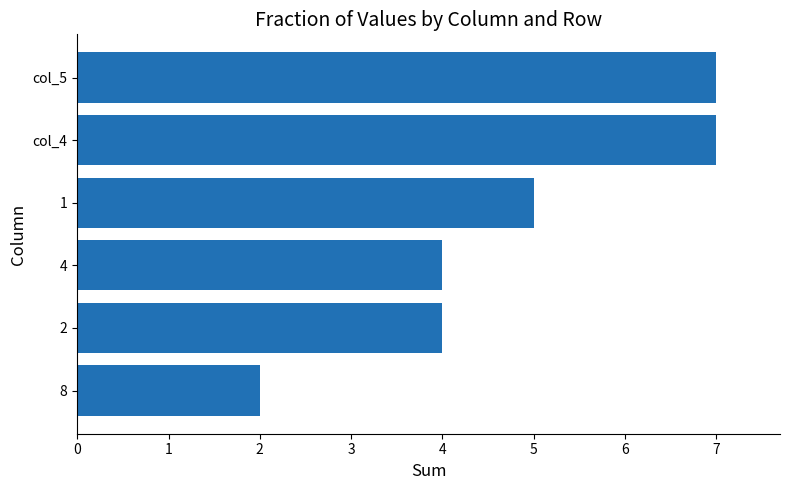

Is it true that the value at 4 is 4?

True